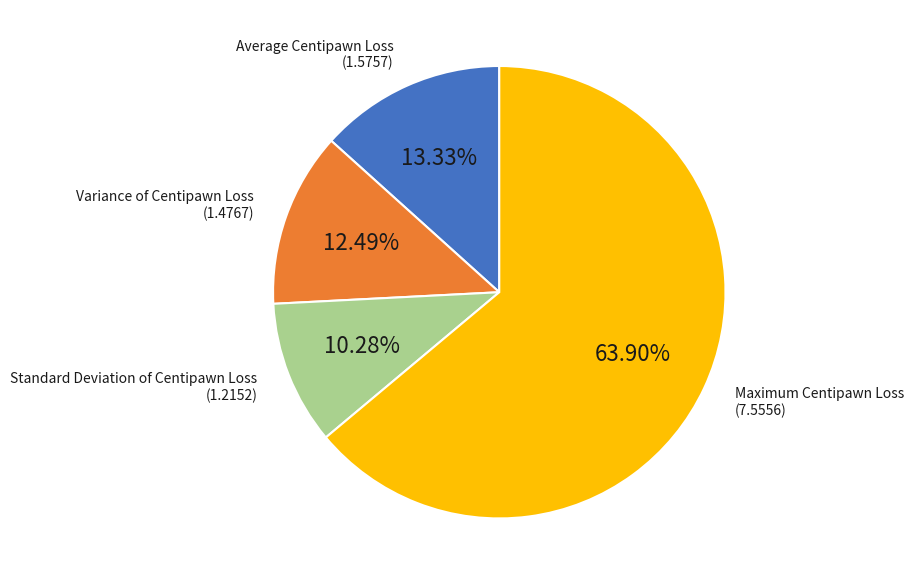

Does any single category account for the majority?

Yes